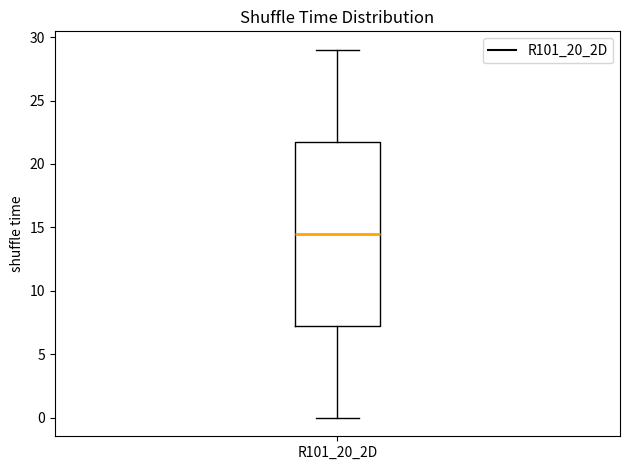

Where does the median line of the box for R101_20_2D sit on the y-axis? The values are not printed on the chart, so give them approximately, as read against the axis.

14.5